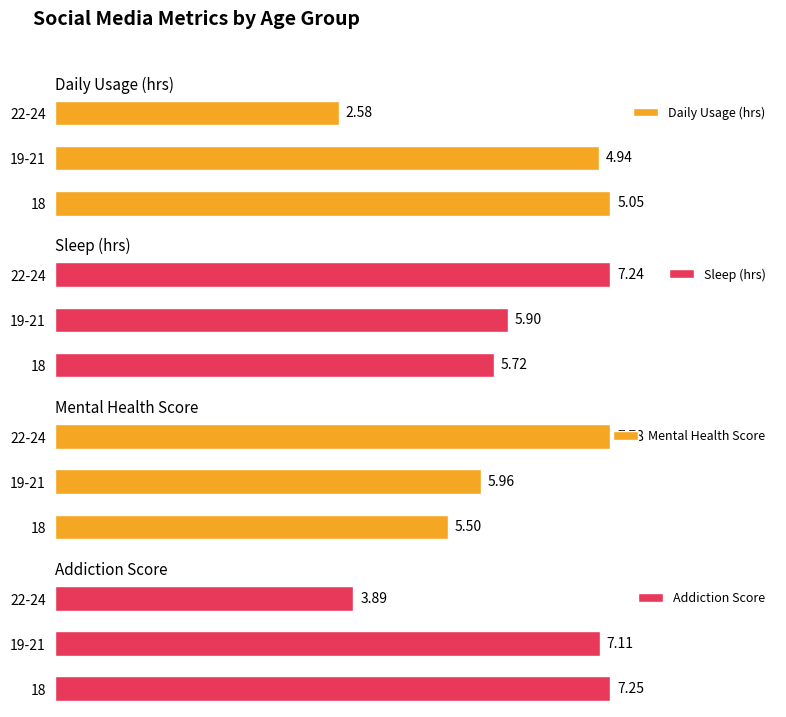

Rank the categories by Daily Usage (hrs) value from highest to lowest.

18, 19-21, 22-24